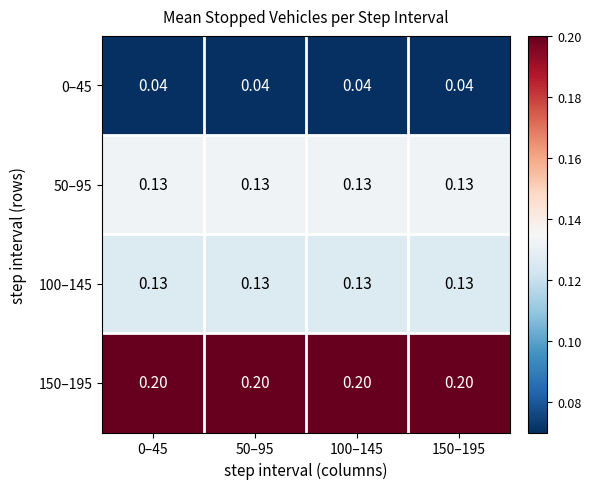

How many categories are shown in the chart?

4